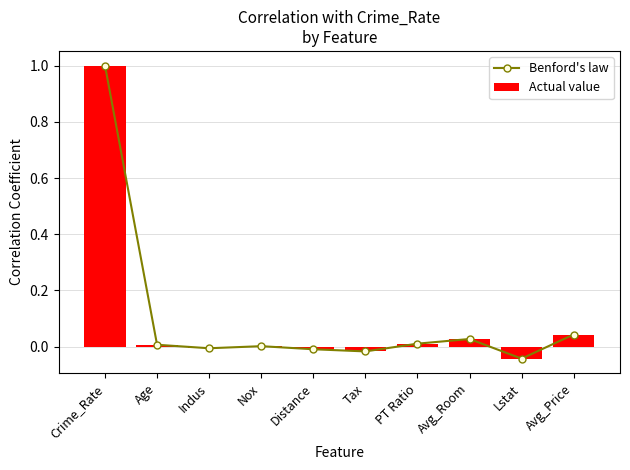

Between Nox and Lstat, which is larger?

Nox